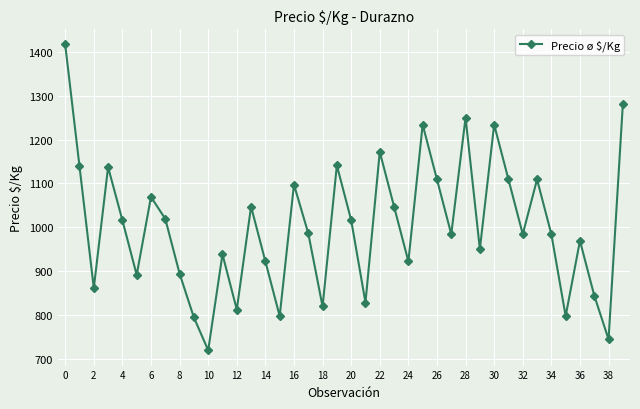

What is the difference between the second highest and second lowest values?

537